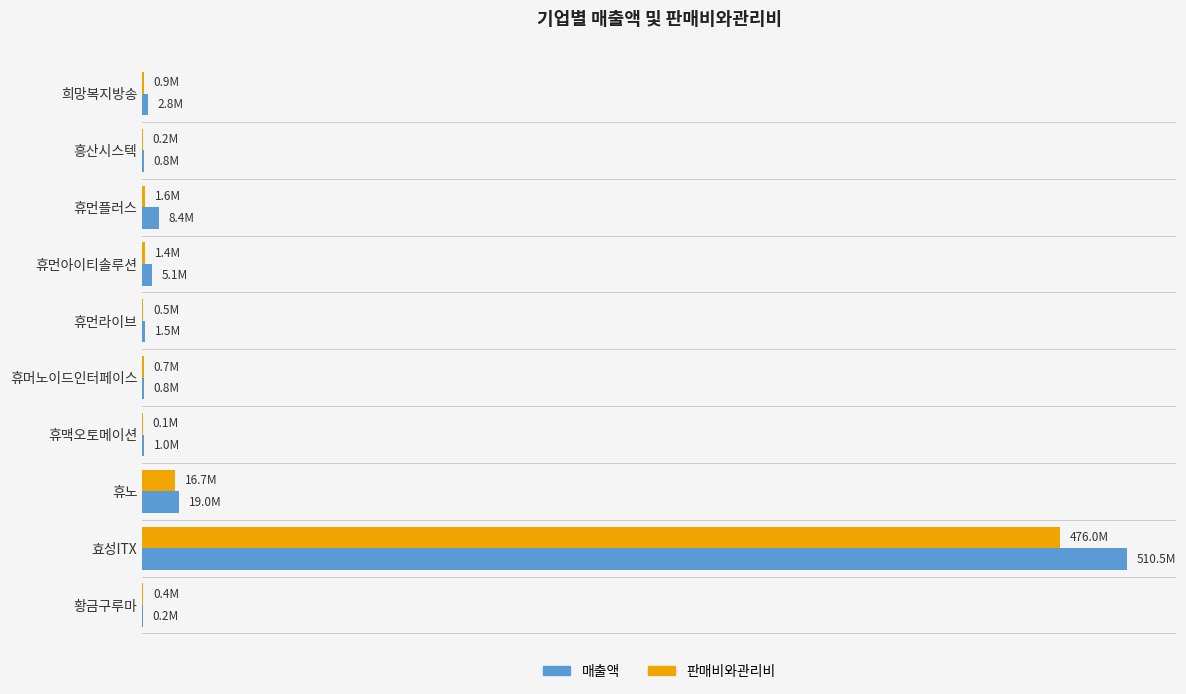

What are all the series names shown in the legend?

매출액, 판매비와관리비